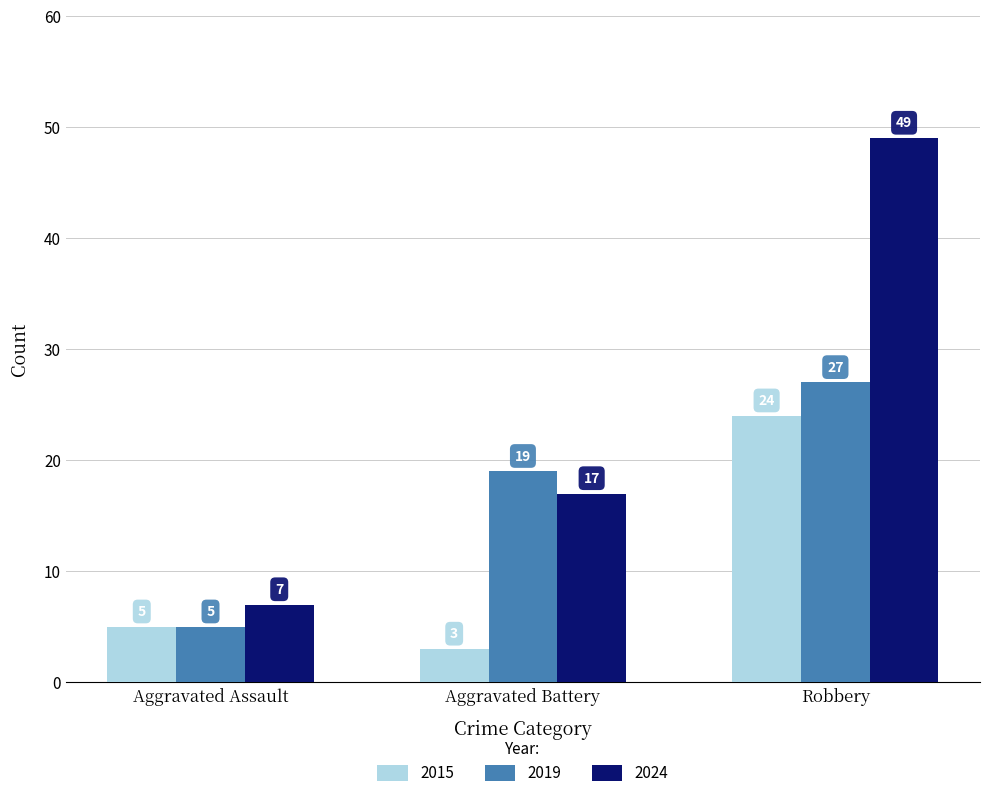

Which label corresponds to the smallest value in the chart?

Aggravated Battery